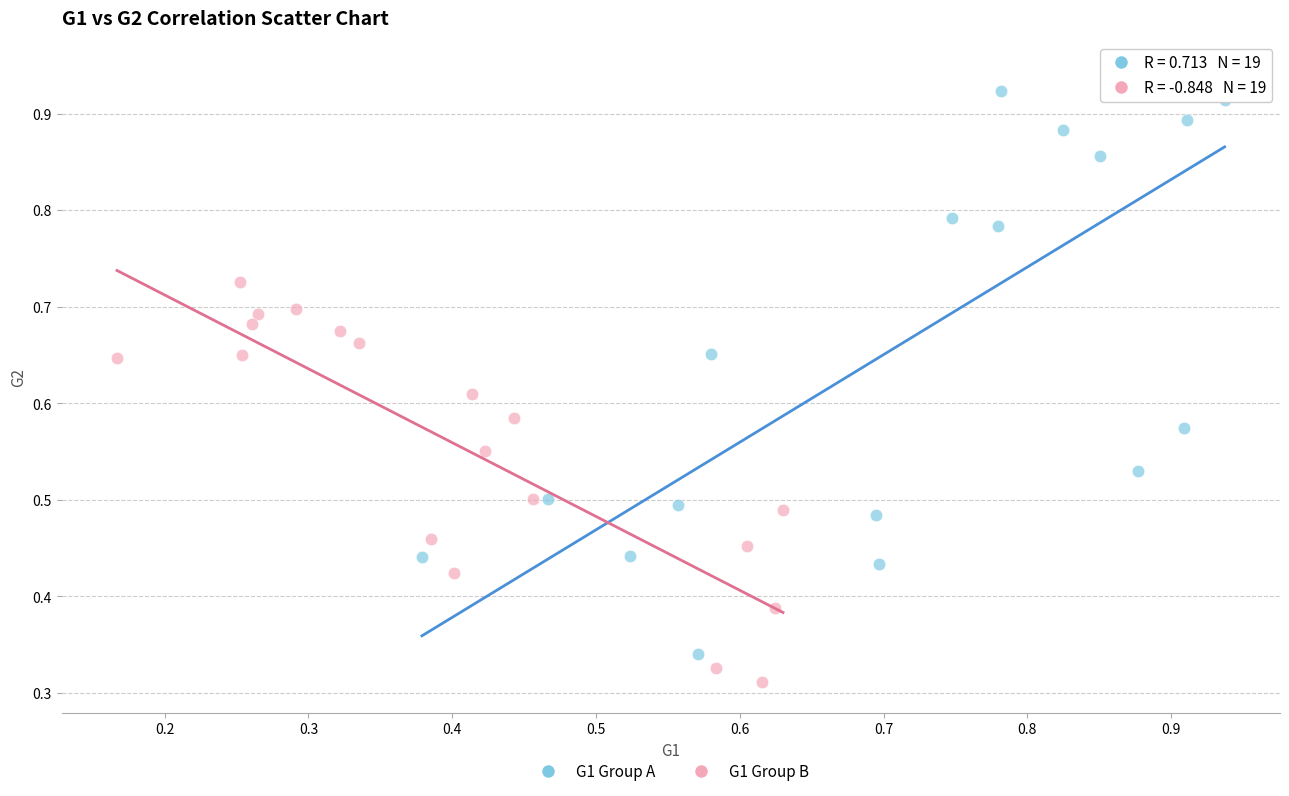

Which series reaches the maximum Y coordinate?

G1 Group A